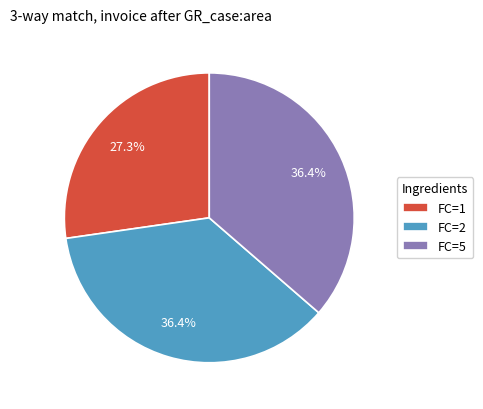

How many slices are in this pie chart?

3